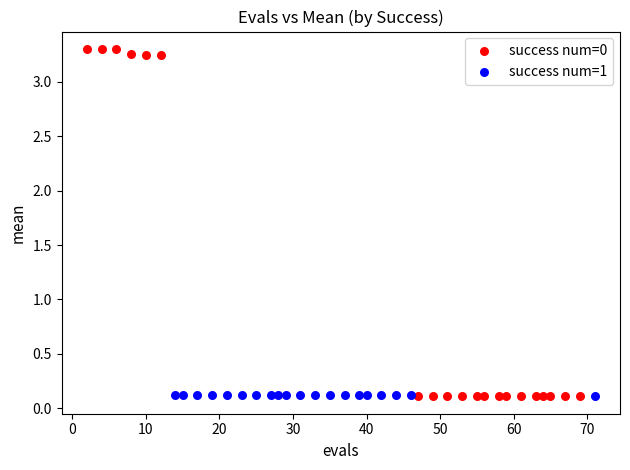

Which series reaches the maximum Y coordinate?

success num=0